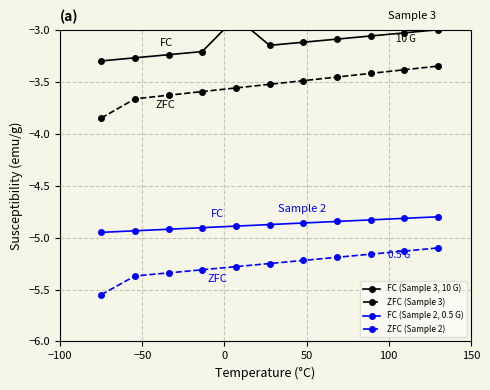

How many values in the FC (Sample 3, 10 G) series exceed -3?

1